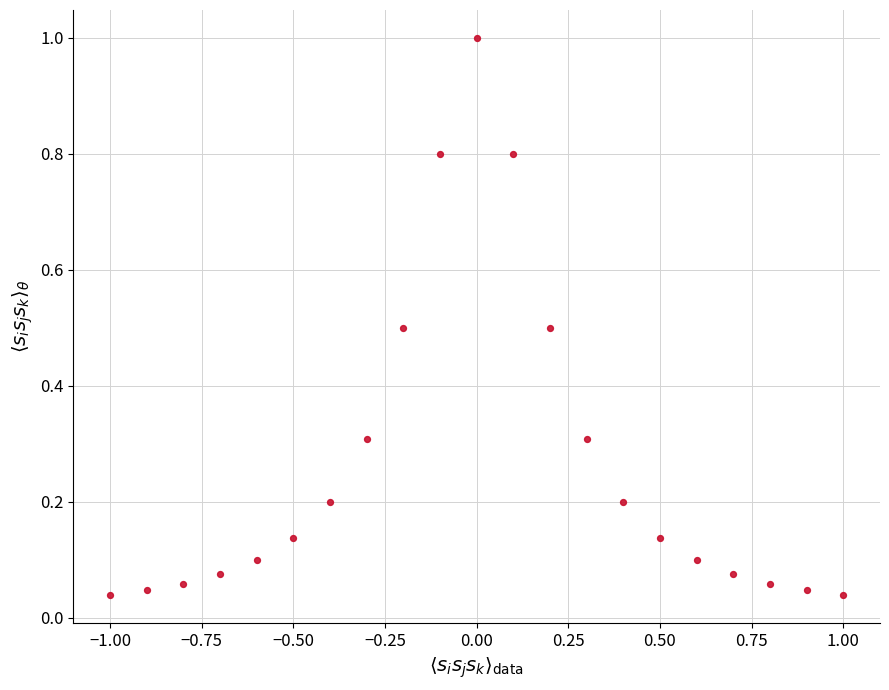

What is the range of X values (max minus min)?

2.0